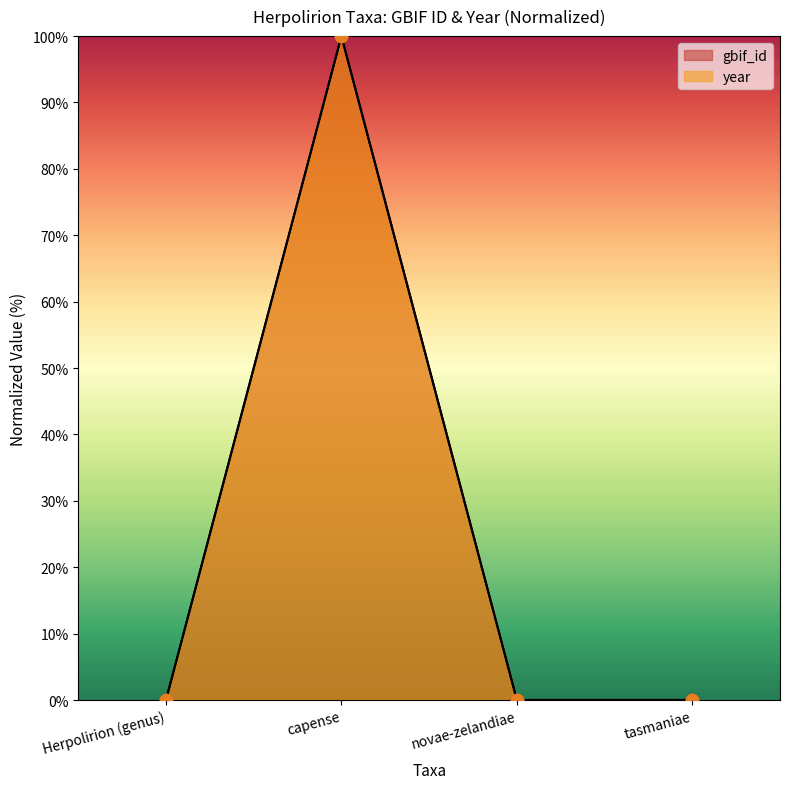

Which series reaches the minimum Y coordinate?

gbif_id